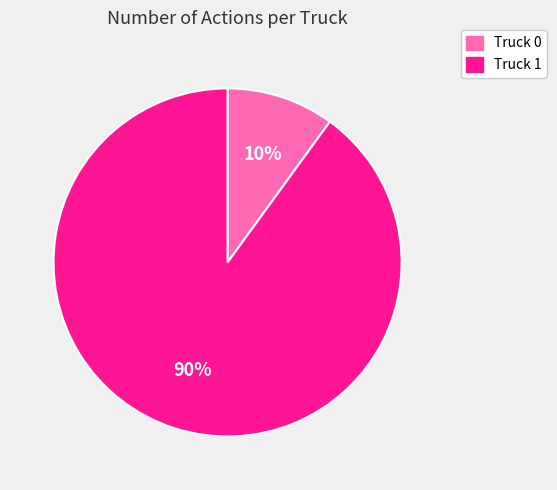

Which has a higher value, Truck 0 or Truck 1?

Truck 1